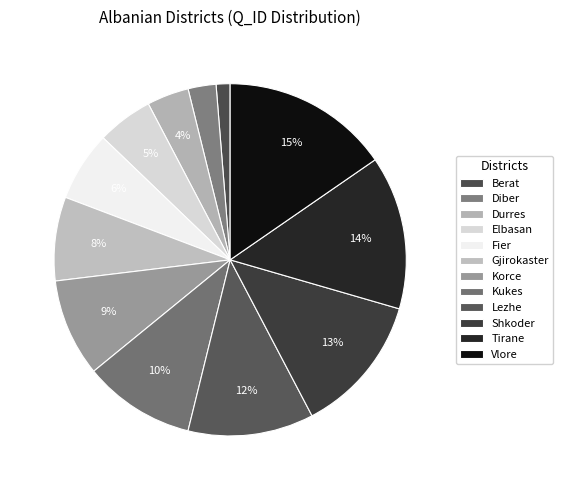

Count the number of slices in the pie.

12